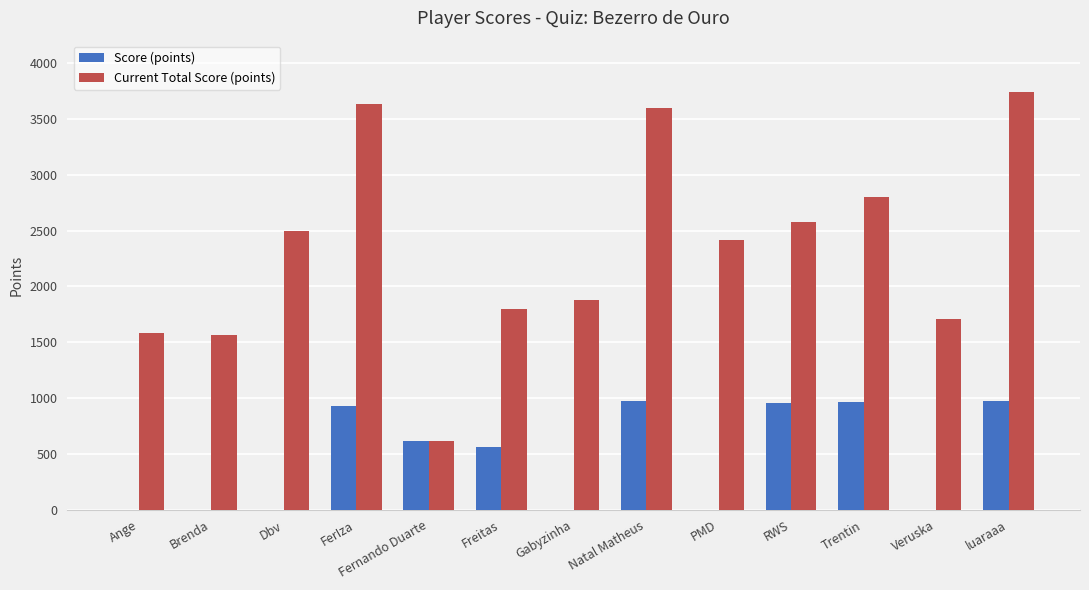

What is the sum of the Current Total Score (points) values at Dbv and Natal Matheus?

6092